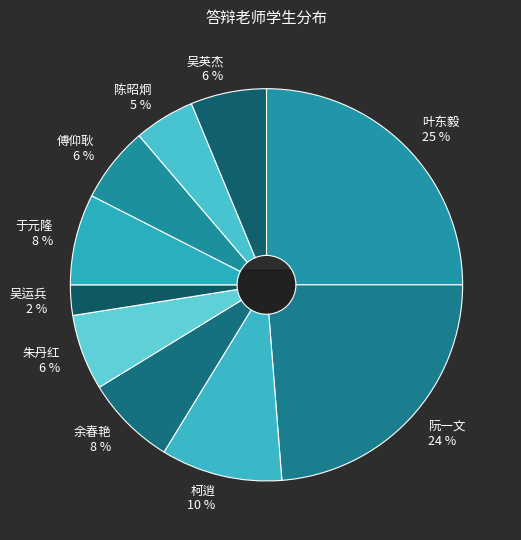

Is there any slice that represents more than half of the pie?

No